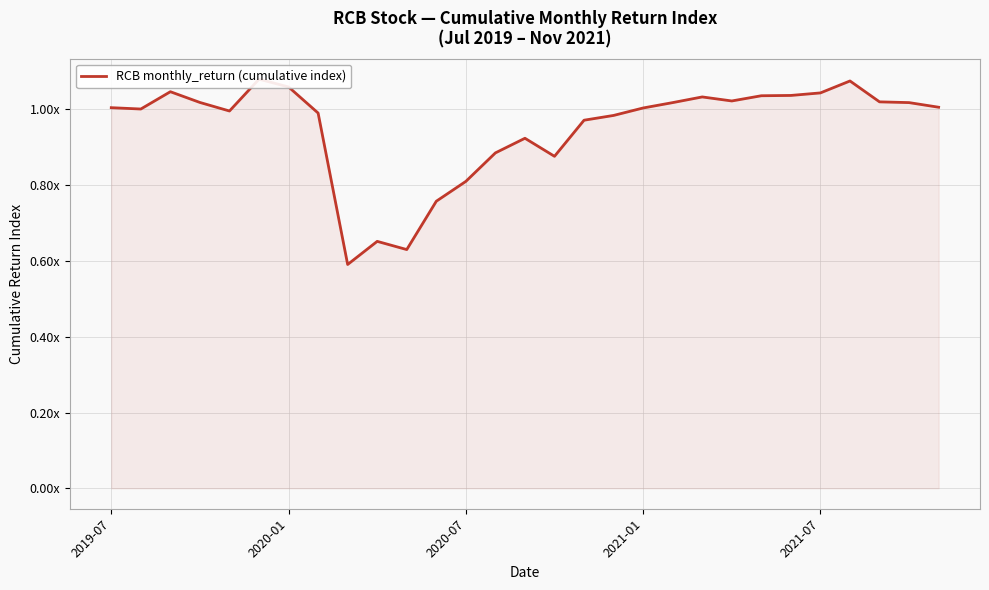

What is the maximum value shown in the chart?

1.1